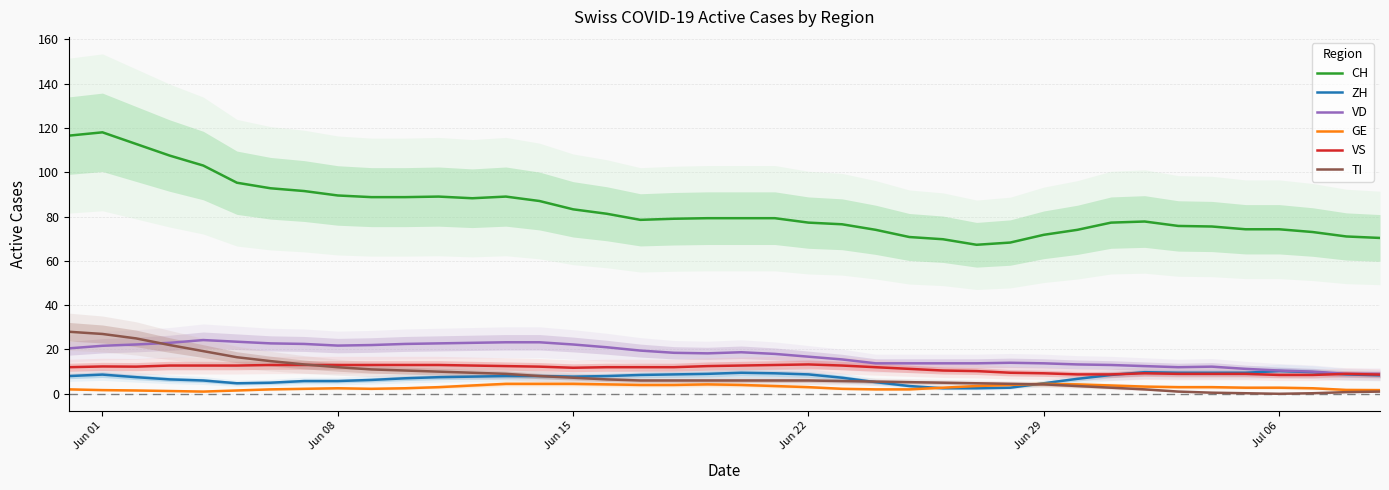

Is it true that VD equals 21.8 at Jun 08?

True